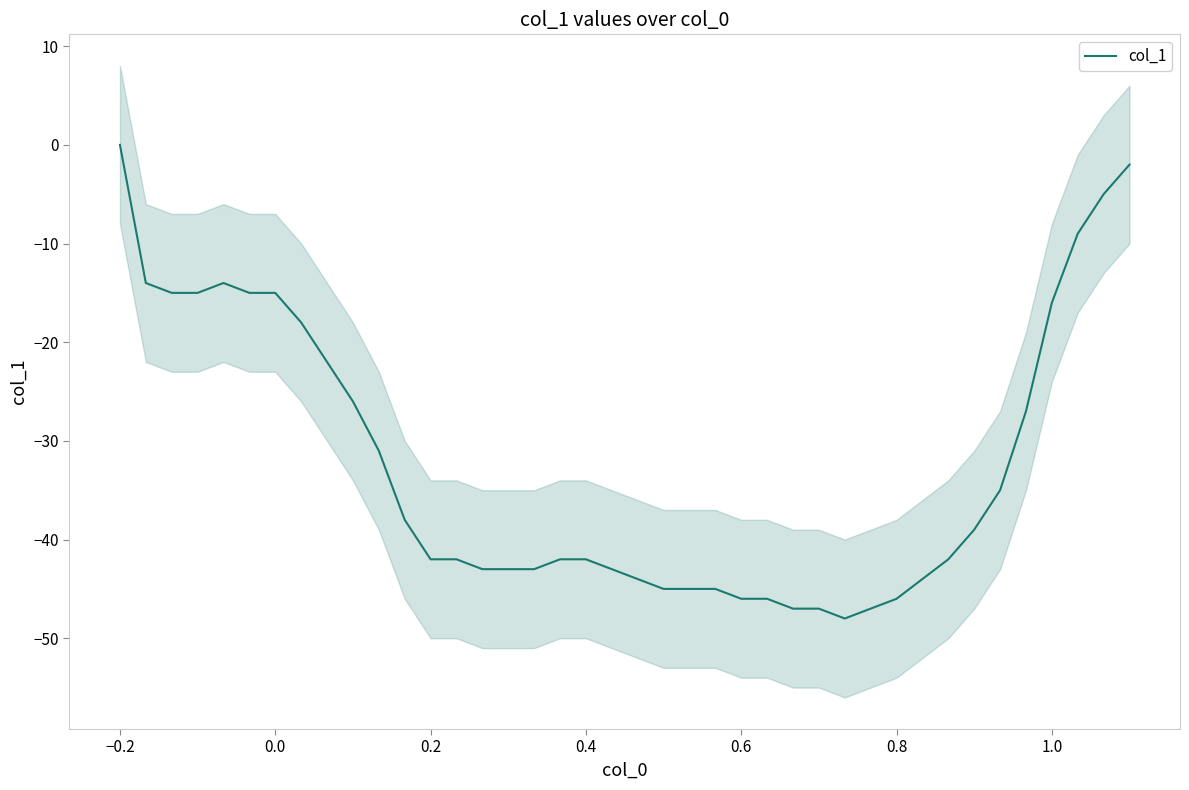

What is the lowest value of the col_1 series?

-48